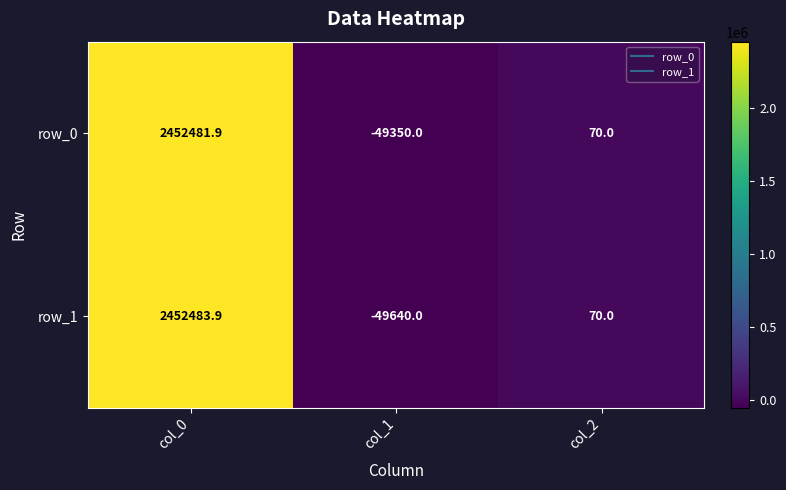

What is the difference between the maximum and minimum values in the row_1 series?

2502123.9